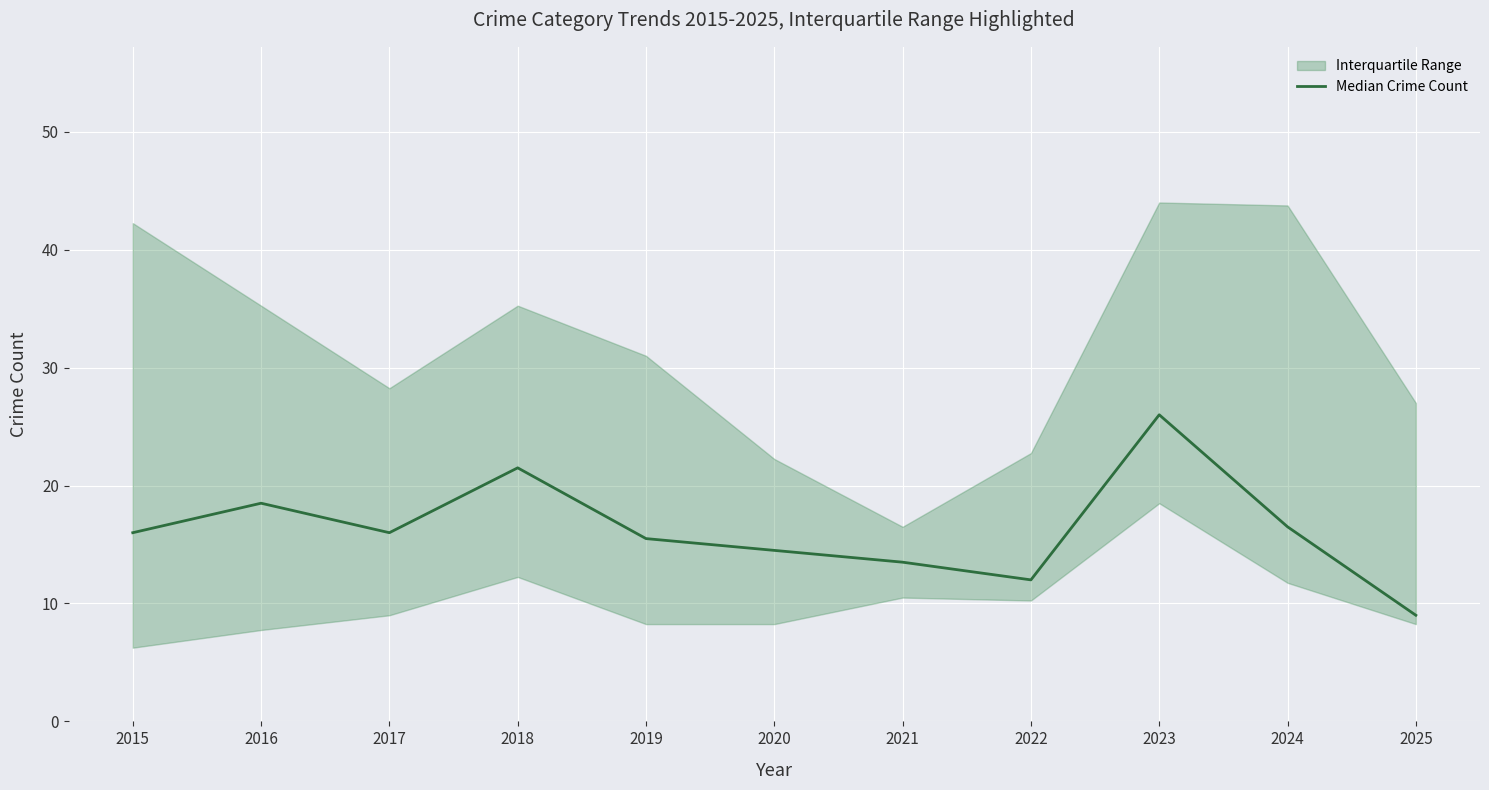

How many lines are shown in the chart?

1